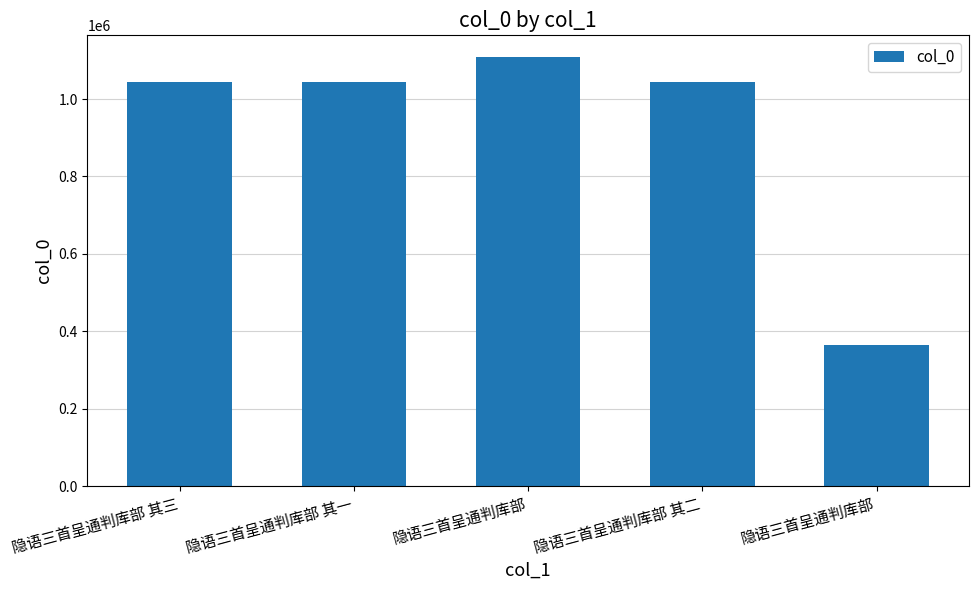

How many bars are there in total?

5